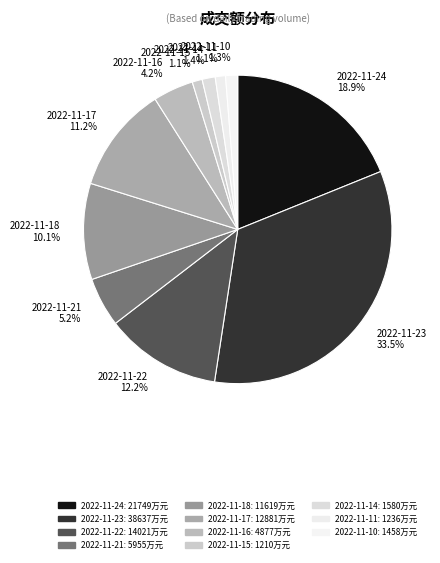

What is the total percentage of 2022-11-16 and 2022-11-21?

9.4%